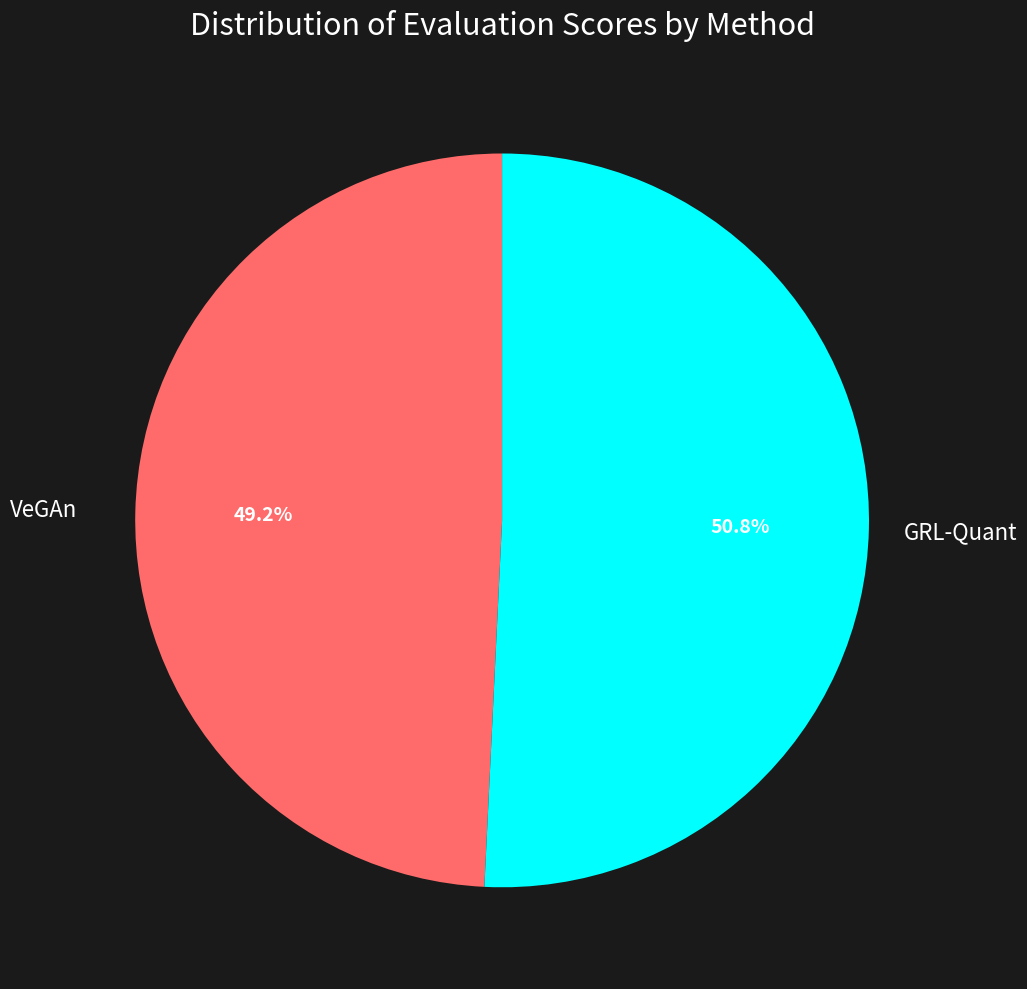

What is the smallest slice in the pie chart?

VeGAn